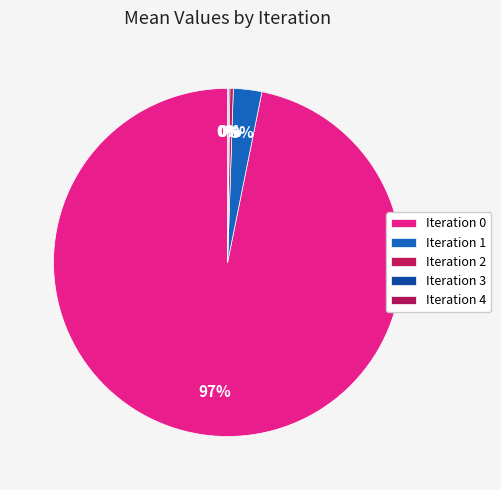

What is the smallest slice in the pie chart?

4